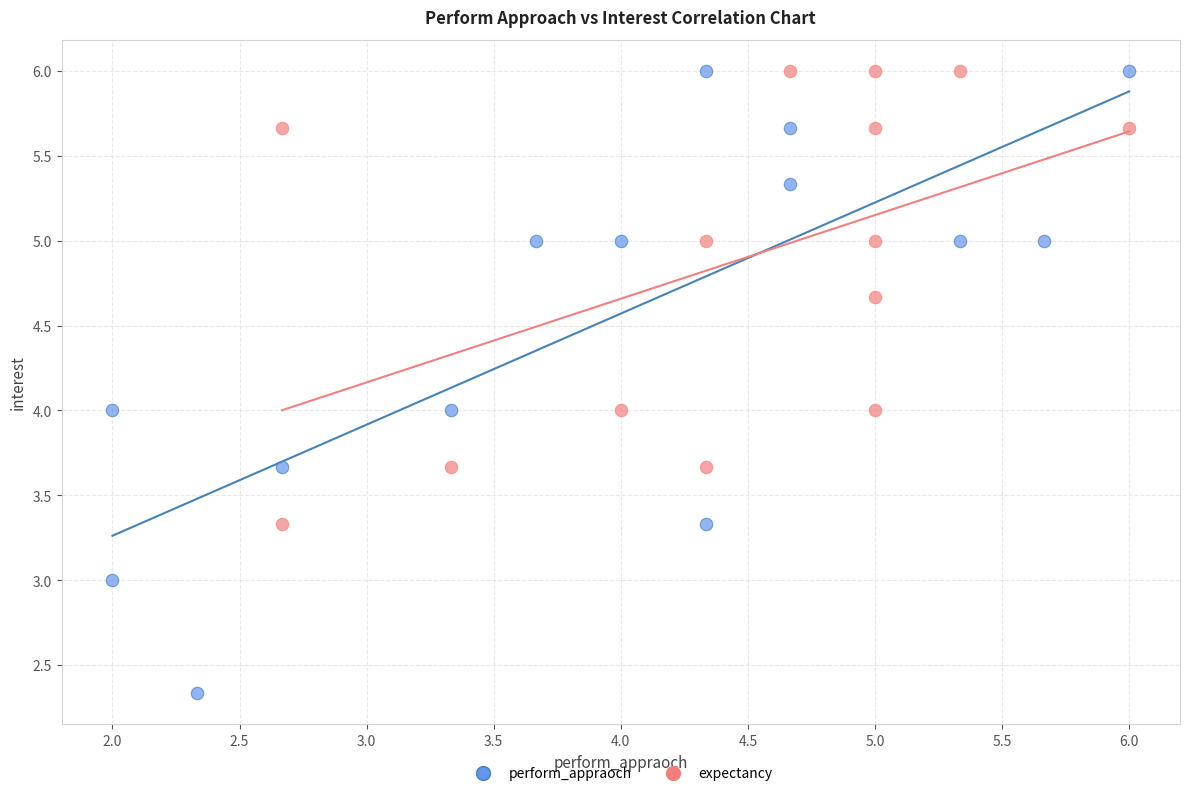

Which series contains the lowest Y value?

perform_appraoch